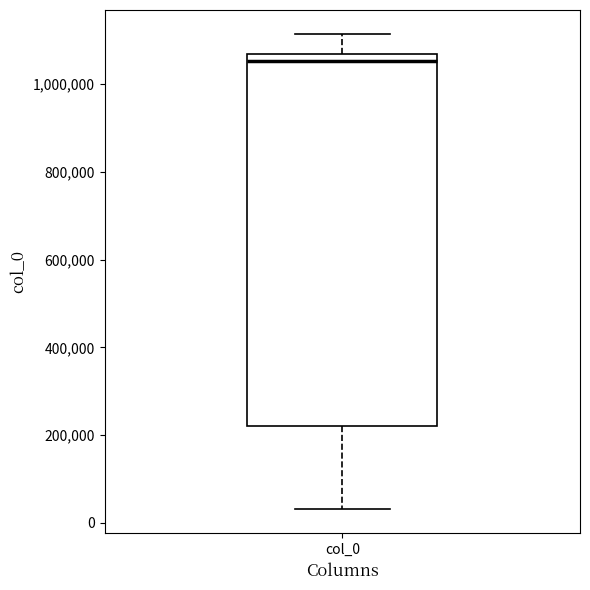

Read this box plot against the y-axis: the position of the median line, the range covered by the box, and the ends of both whiskers. The values are not printed on the chart, so give them approximately, as read against the axis.

median 1060000 (just below the box's upper edge), box 220000 to 1060000, whiskers 40000 to 1120000